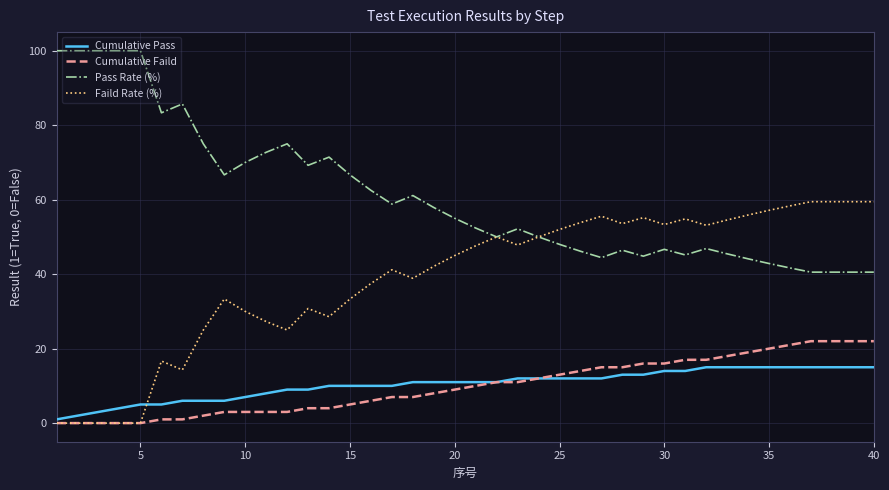

Which series has the largest total across all categories?

Pass Rate (%)